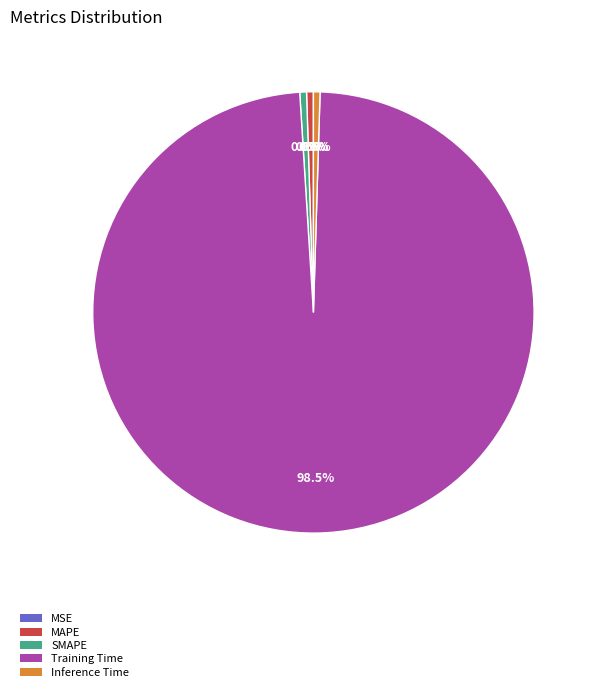

Is there any slice that represents more than half of the pie?

Yes